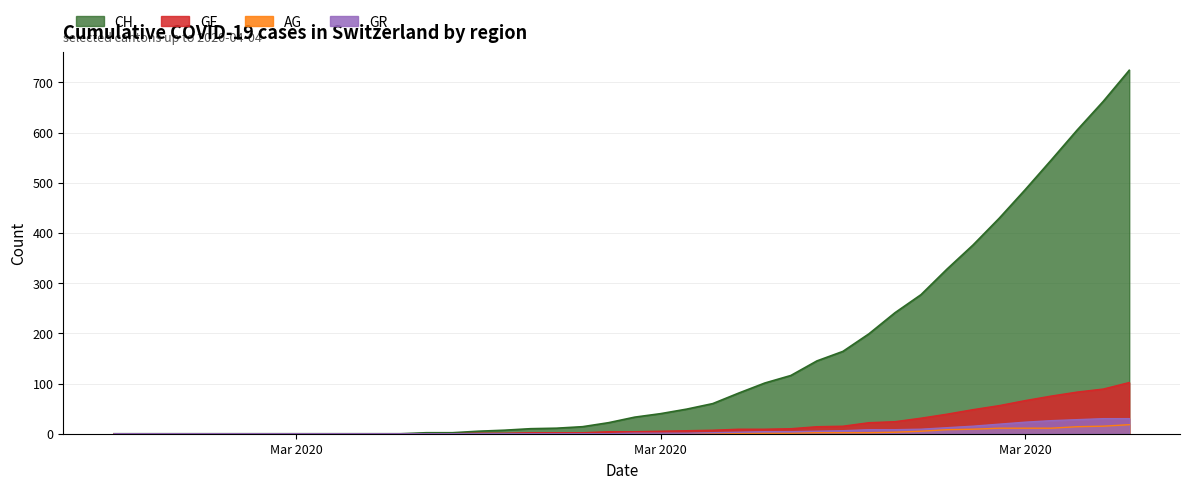

How many lines are shown in the chart?

4